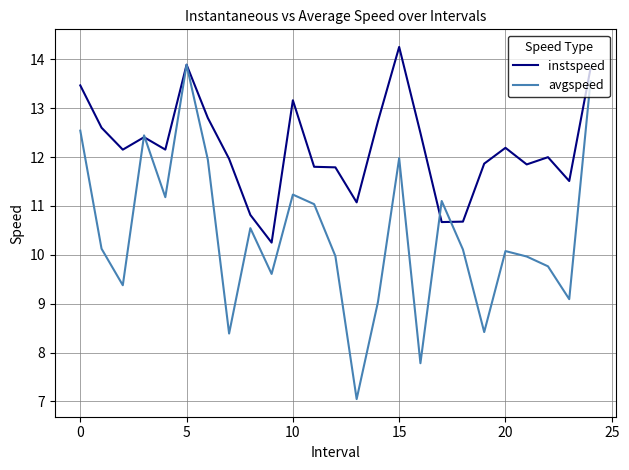

Which series has the largest range (max minus min)?

avgspeed